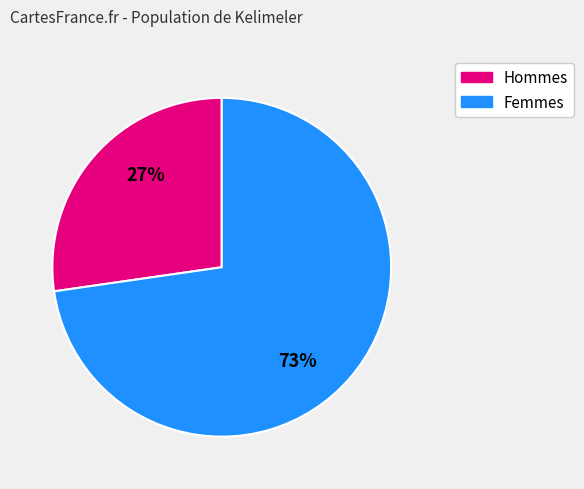

To the nearest percent, what is the average slice percentage?

50%